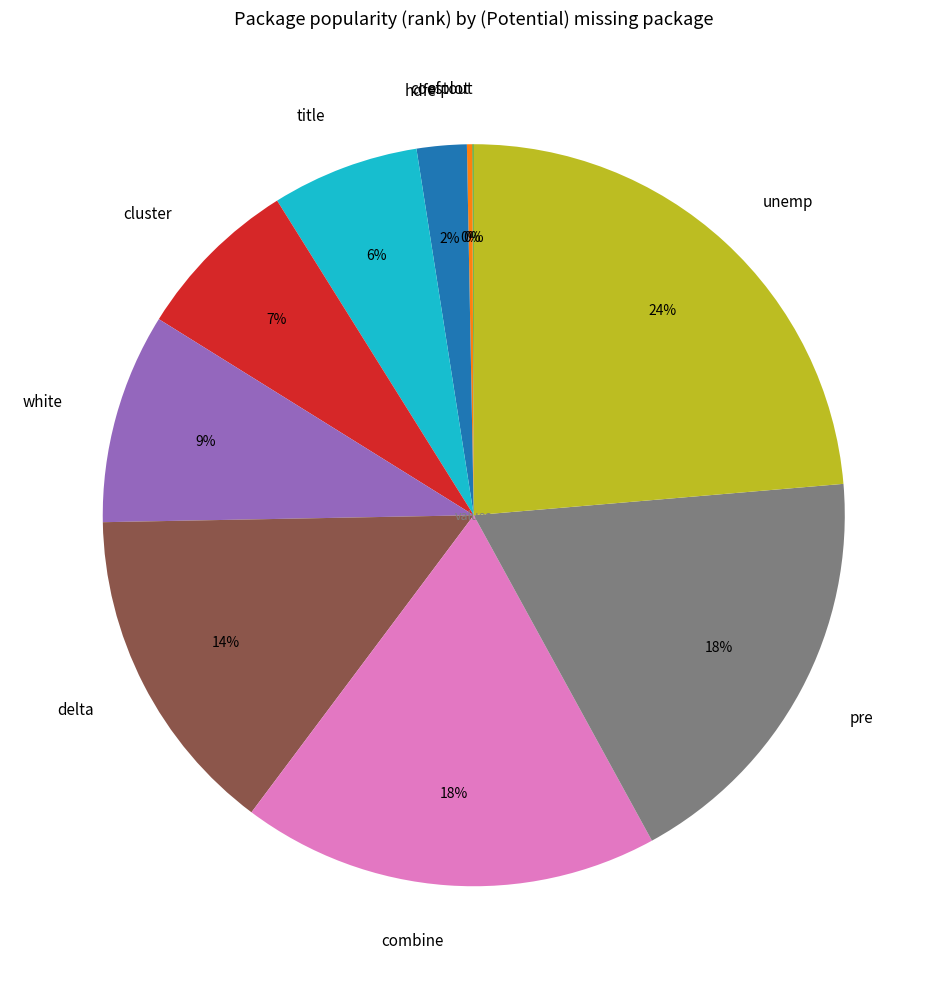

Does any single category account for the majority?

No